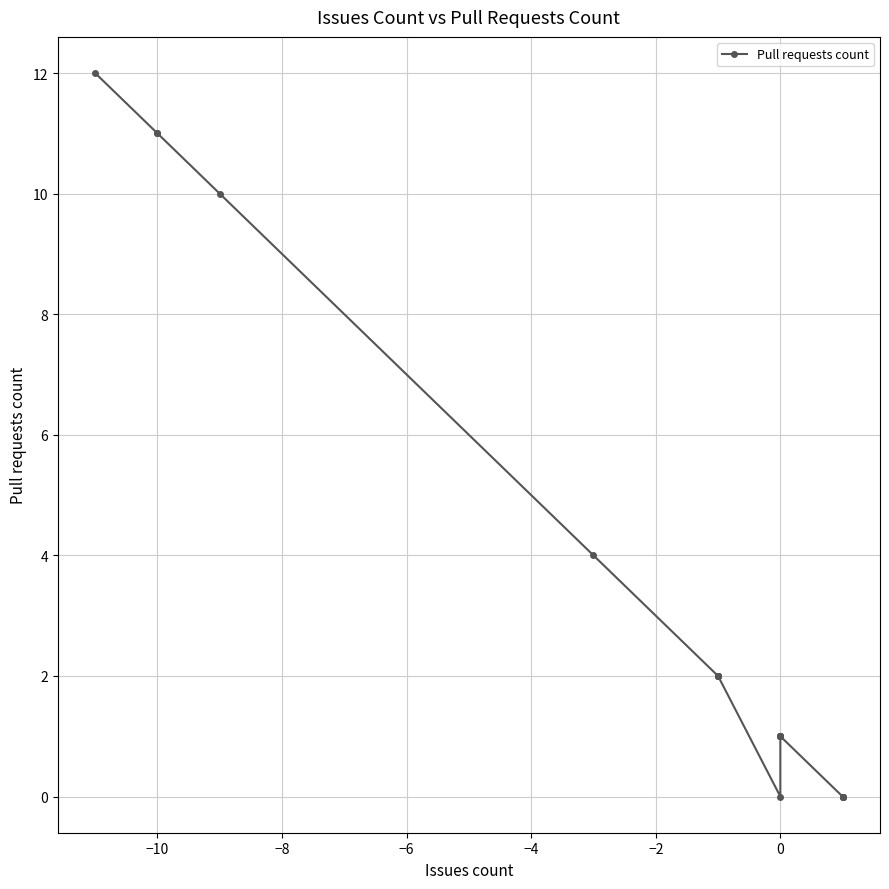

Which has a higher value, 12 or 13?

12